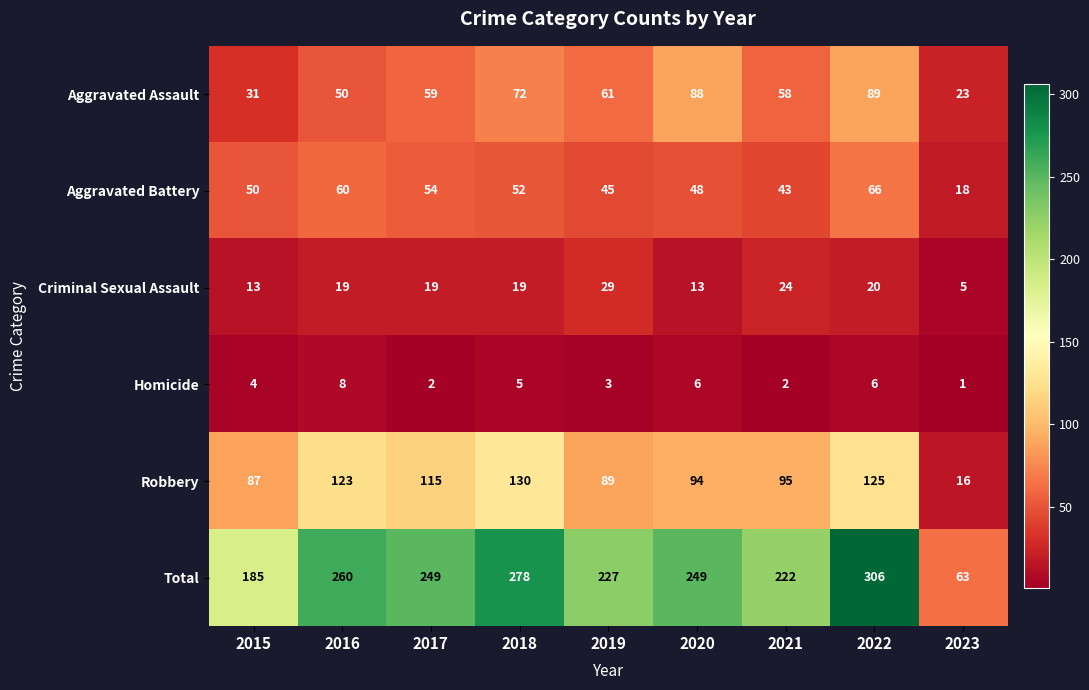

True or false: Aggravated Assault has a value of 89 at 2022.

True